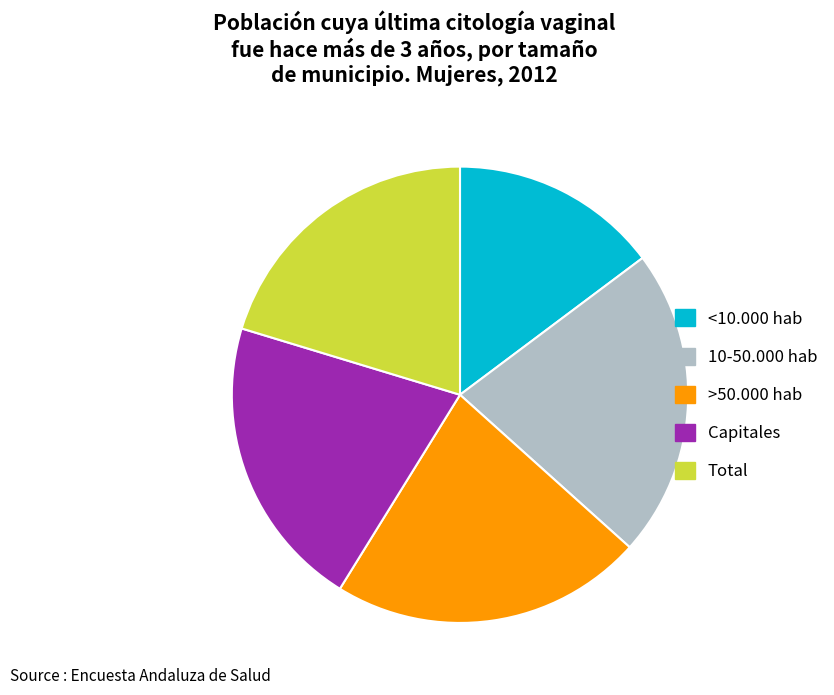

Which slice is the smallest?

<10.000 hab